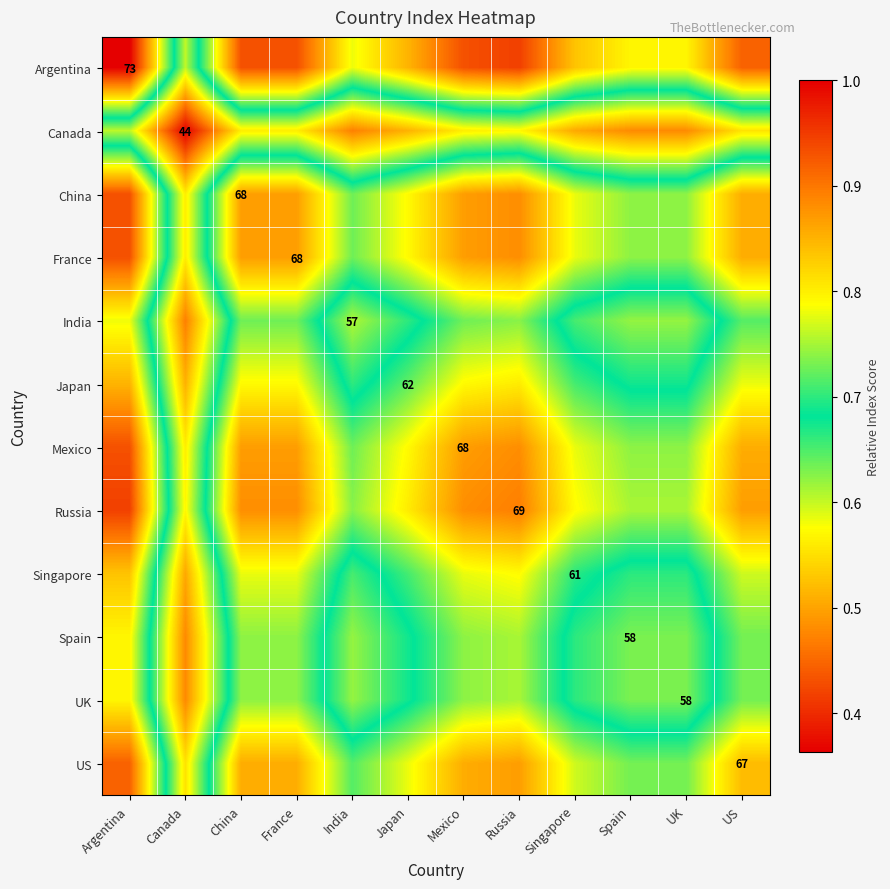

Which series has the largest range (max minus min)?

Argentina